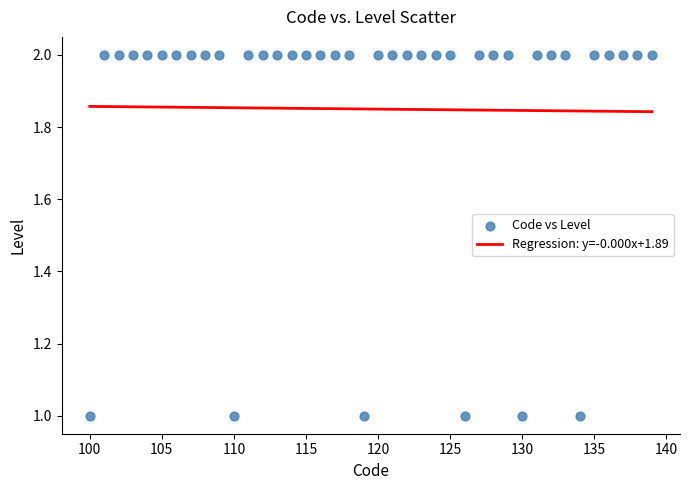

What is the range of X values (max minus min)?

39